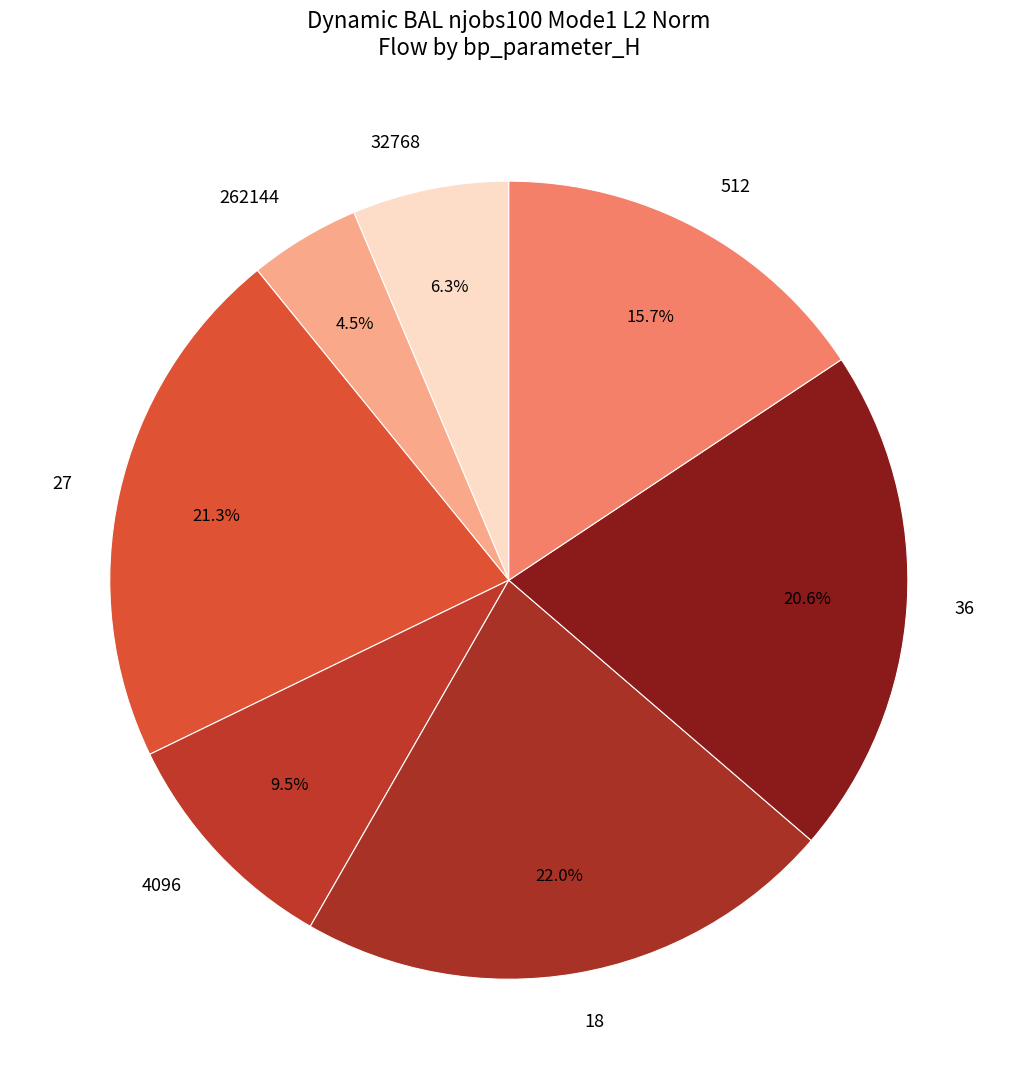

Rank the categories by value from lowest to highest.

262144, 32768, 4096, 512, 36, 27, 18